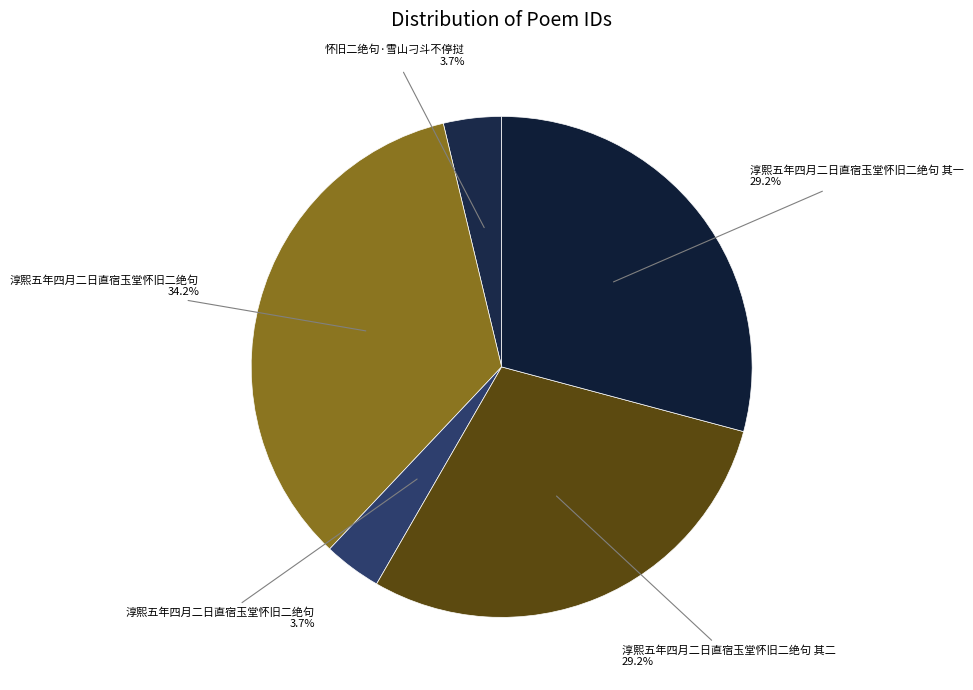

Rank the categories by value from highest to lowest.

淳熙五年四月二日直宿玉堂怀旧二绝句, 淳熙五年四月二日直宿玉堂怀旧二绝句 其一, 淳熙五年四月二日直宿玉堂怀旧二绝句 其二, 怀旧二绝句·雪山刁斗不停挝, 淳熙五年四月二日直宿玉堂怀旧二绝句